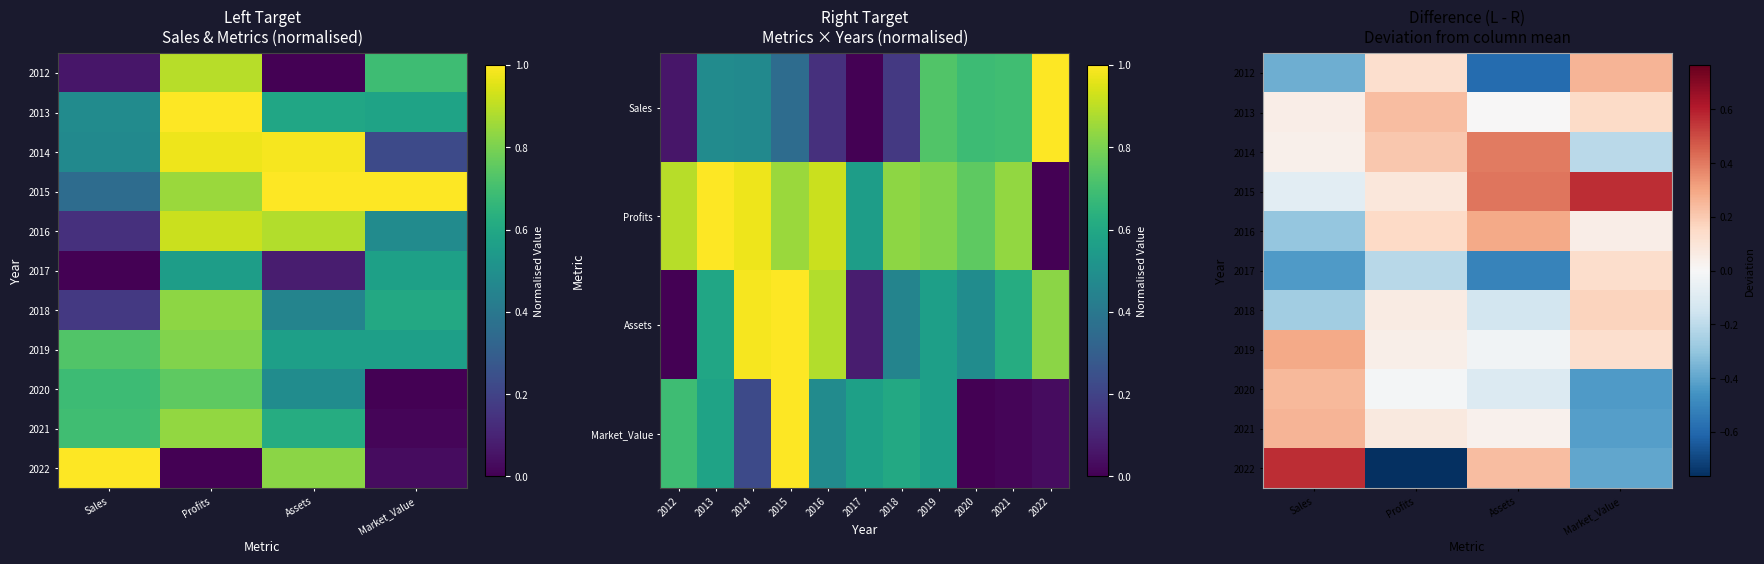

What is the spread (max minus min) of values at Market_Value?

1.0